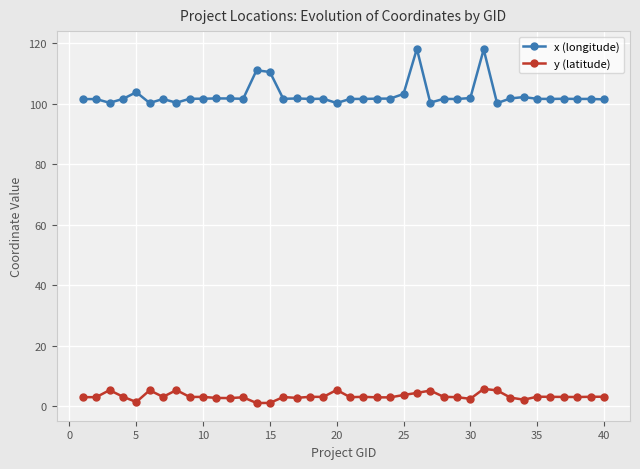

At how many categories does at least one series exceed 29?

40